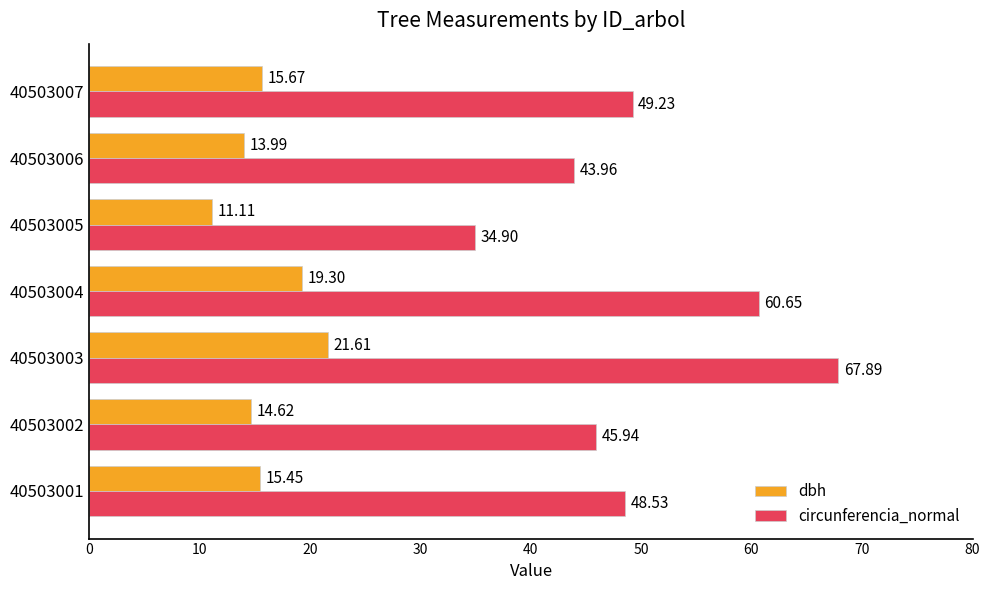

How many distinct data groups are displayed?

2